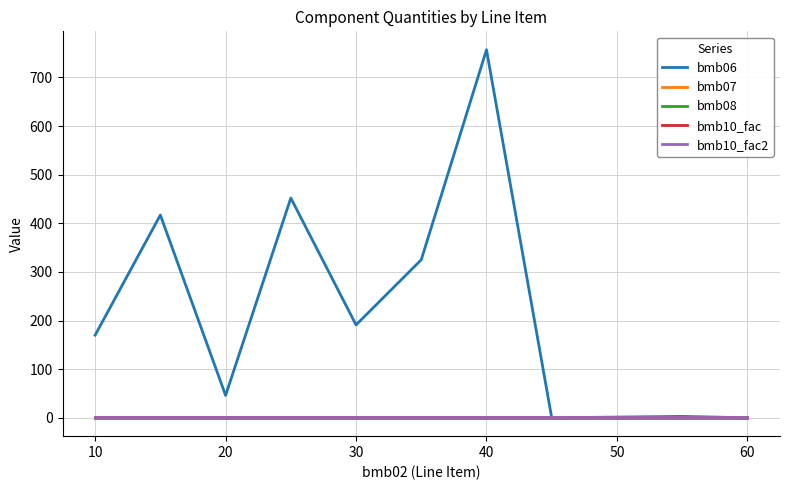

Which series has the largest total across all categories?

bmb06